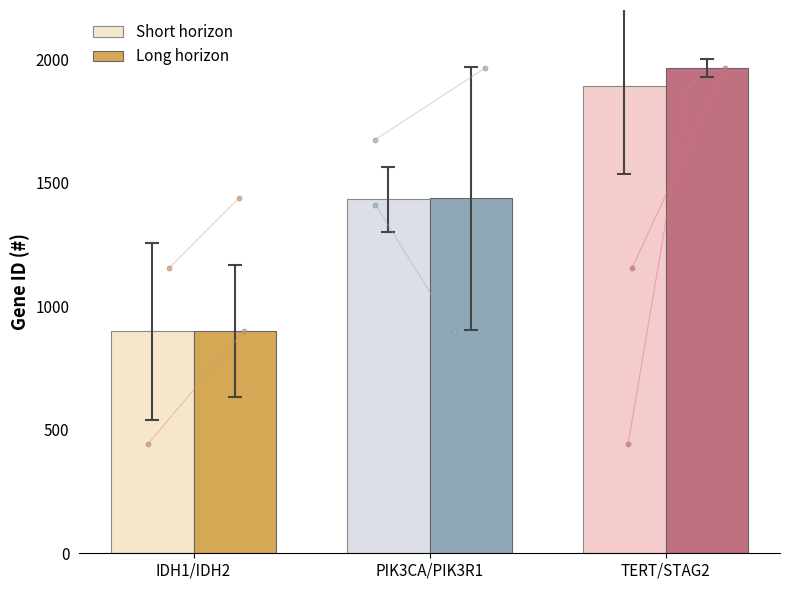

Which series reaches the maximum Y coordinate?

Long horizon